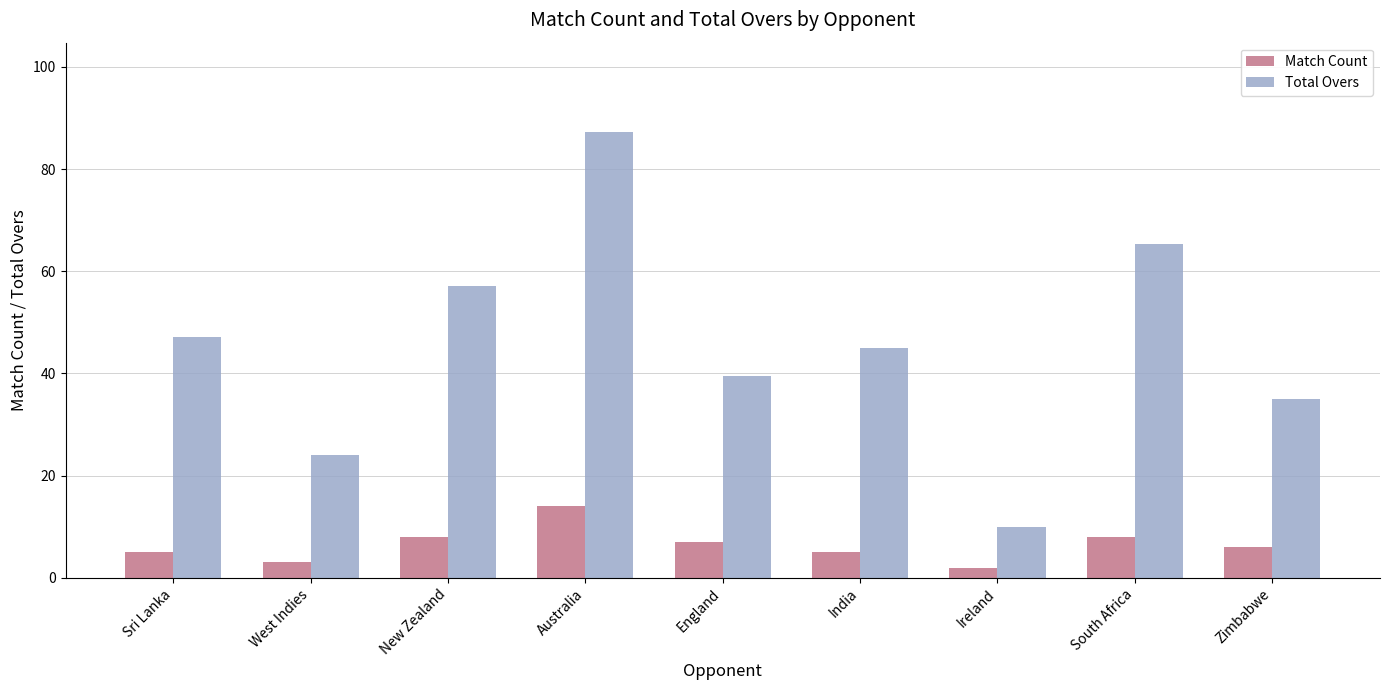

What is the label of the 8th bar from the left?

South Africa